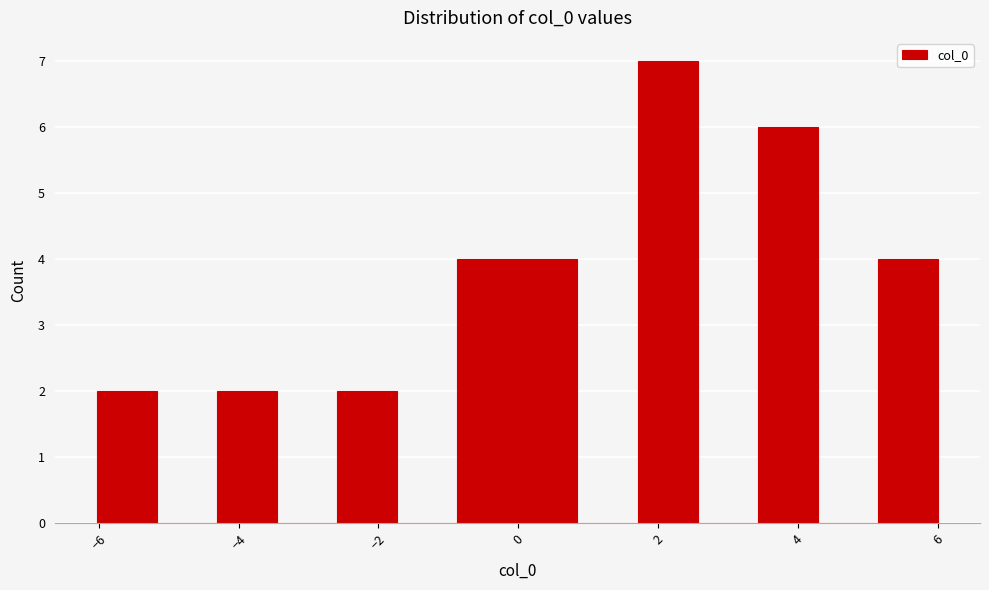

Reading left to right, transcribe this chart: for each bar, give the range it covers on the x-axis and its height. Neither the bar edges nor the heights are printed on the chart, so give them approximately, as read against the axes.

-6.0 to -5.2: 2
-5.2 to -4.4: 0
-4.4 to -3.4: 2
-3.4 to -2.6: 0
-2.6 to -1.8: 2
-1.8 to -0.8: 0
-0.8 to 0.0: 4
0.0 to 0.8: 4
0.8 to 1.8: 0
1.8 to 2.6: 7
2.6 to 3.4: 0
3.4 to 4.2: 6
4.2 to 5.2: 0
5.2 to 6.0: 4